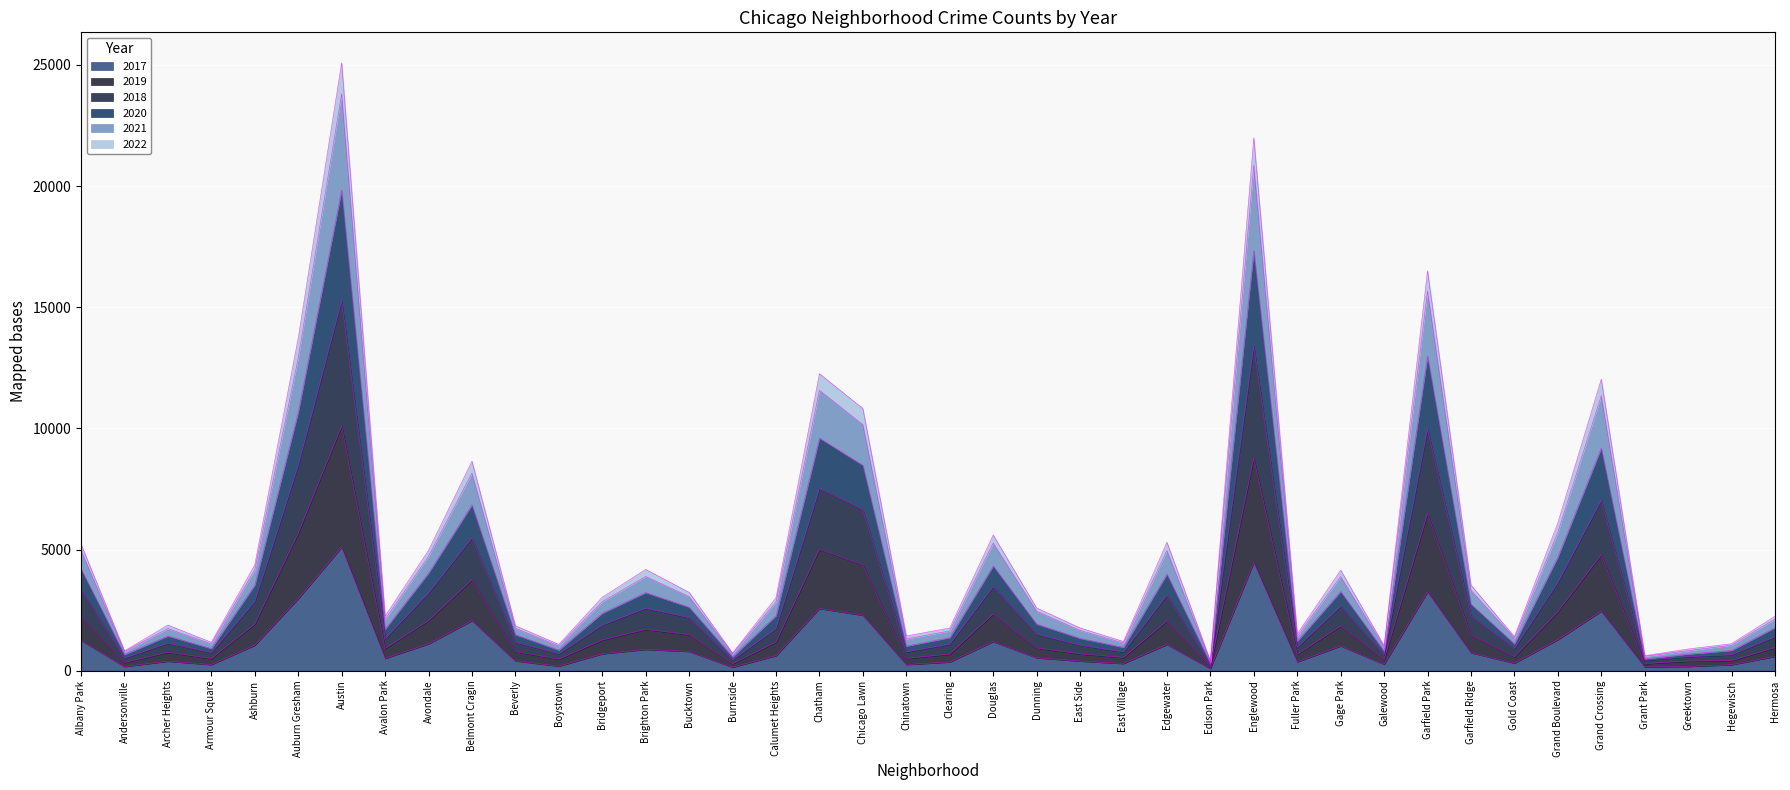

What position from the left is Archer Heights?

3